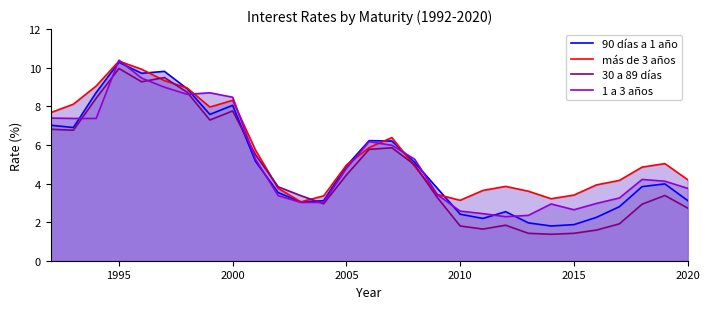

Rank the series by their maximum value, from highest to lowest.

1 a 3 años, más de 3 años, 90 días a 1 año, 30 a 89 días